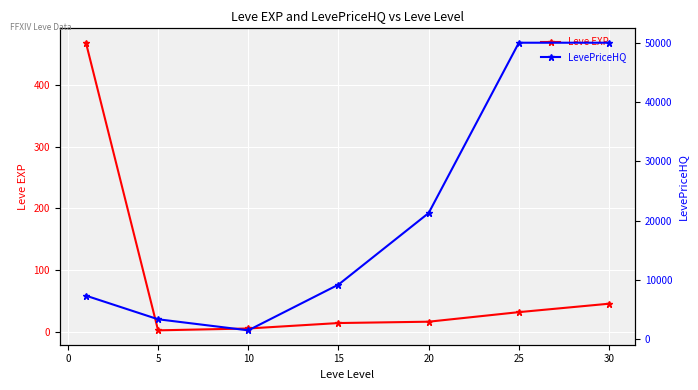

What is the difference between the second highest and second lowest values in the LevePriceHQ series?

46655.0